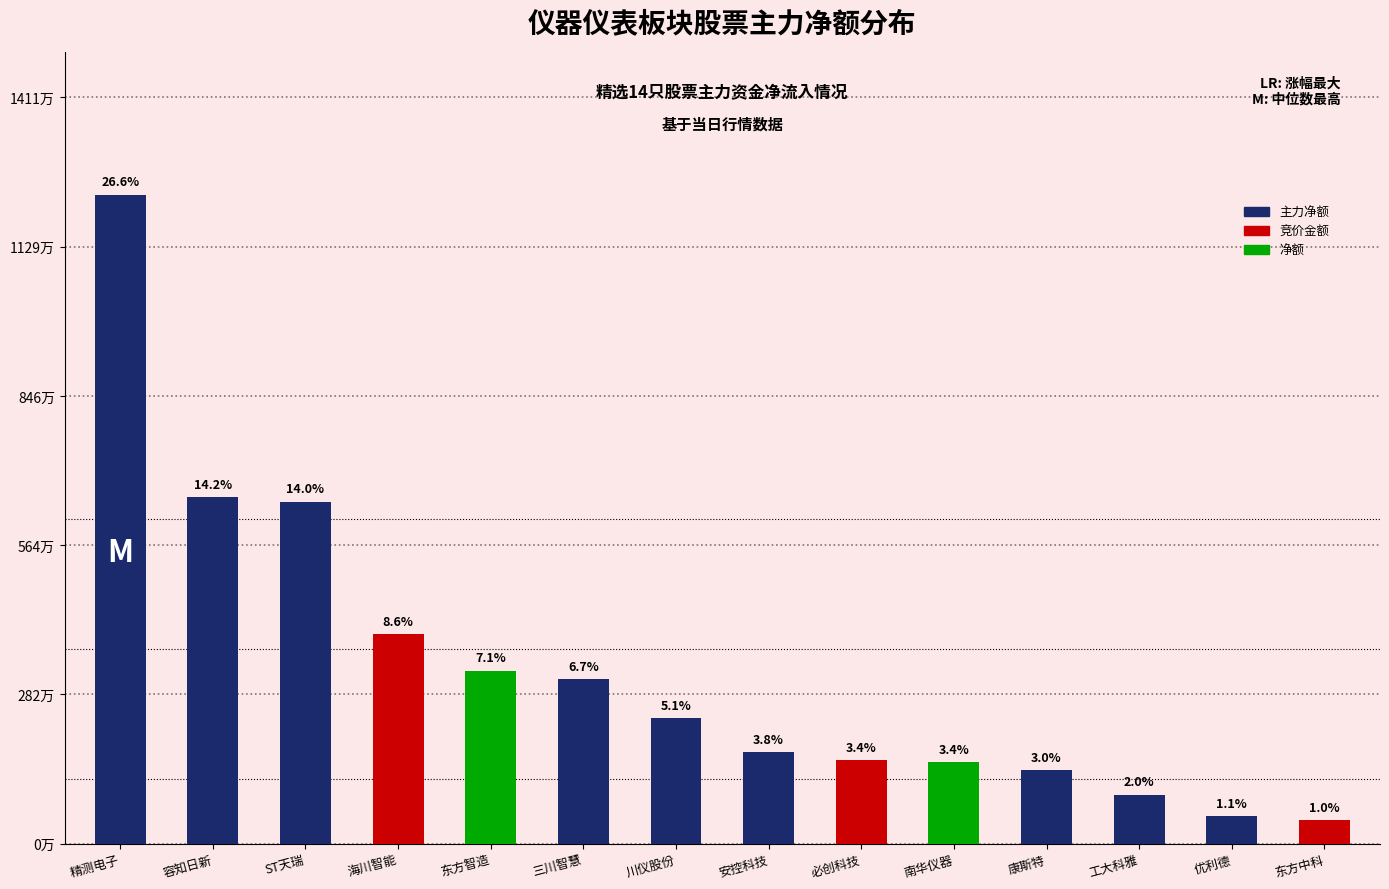

What is the difference between the maximum and minimum values?

11819988